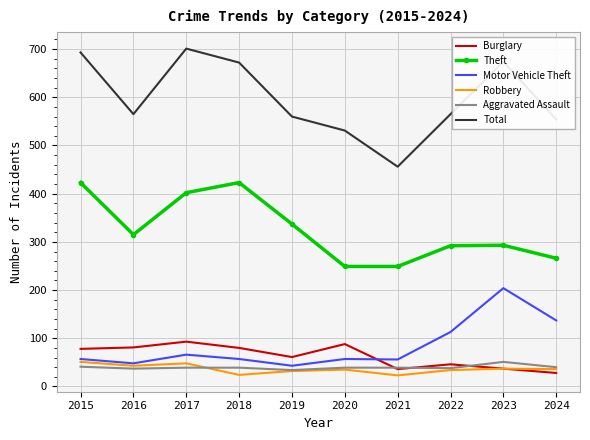

What is the difference between the Motor Vehicle Theft values at 2023 and 2018?

147